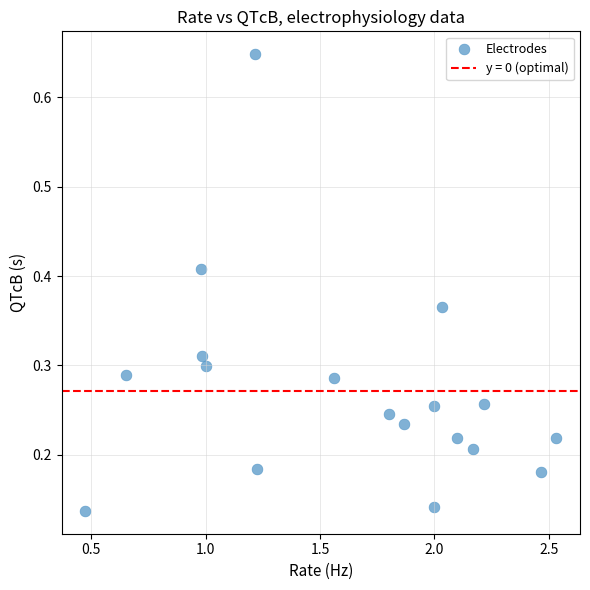

What is the range of X values (max minus min)?

2.1